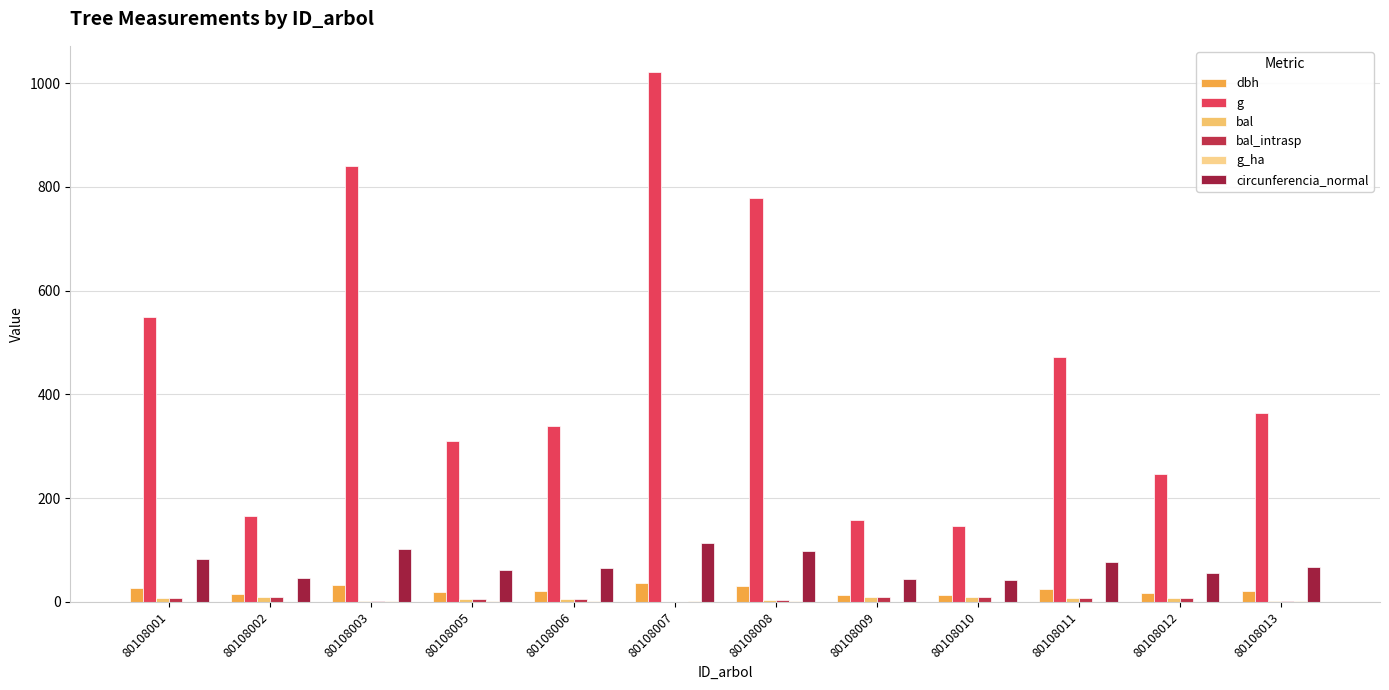

At which label is dbh closest to 24?

80108011